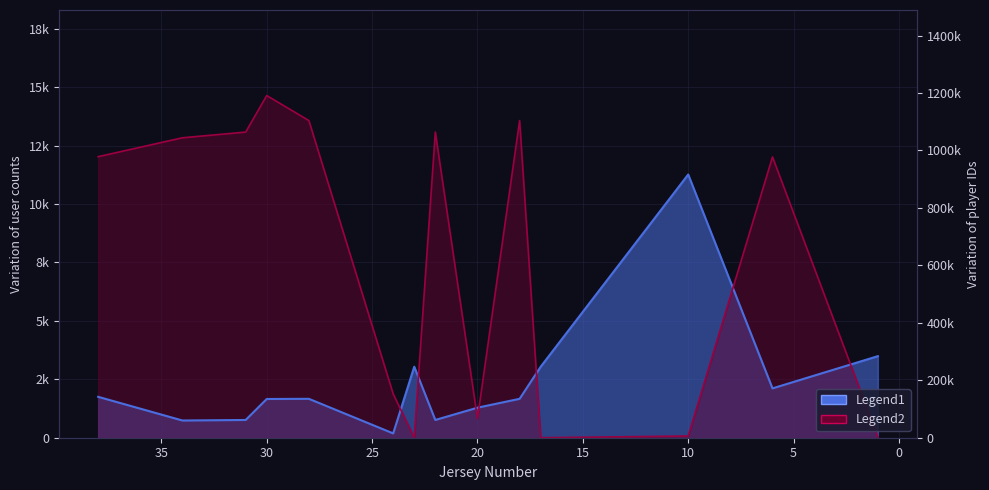

Reading left to right, transcribe all the data shown in this chart.

userCount: 1=3491.0	6=2112.0	10=11266.0	17=3039.0	18=1665.0	20=1285.0	22=760.0	23=3039.0	24=185.0	28=1665.0	30=1658.0	31=760.0	34=737.0	38=1751.0
id: 1=27.7	6=12018.7	10=73.7	17=0.0	18=13574.0	20=820.5	22=13081.8	23=0.0	24=1876.9	28=13574.0	30=14645.8	31=13081.8	34=12838.4	38=12029.0